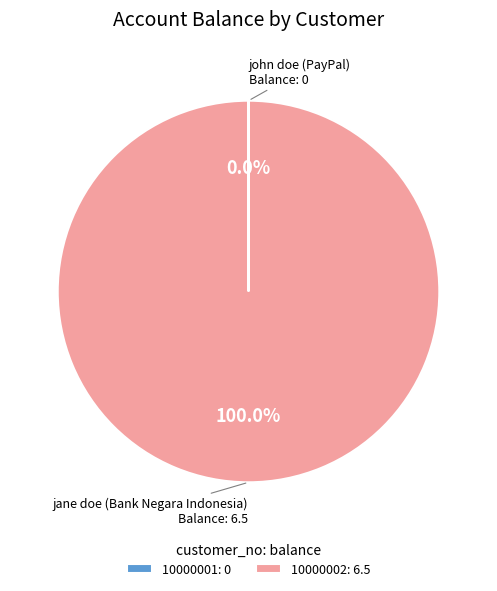

Is 10000002: 6.5 the majority of the pie?

Yes